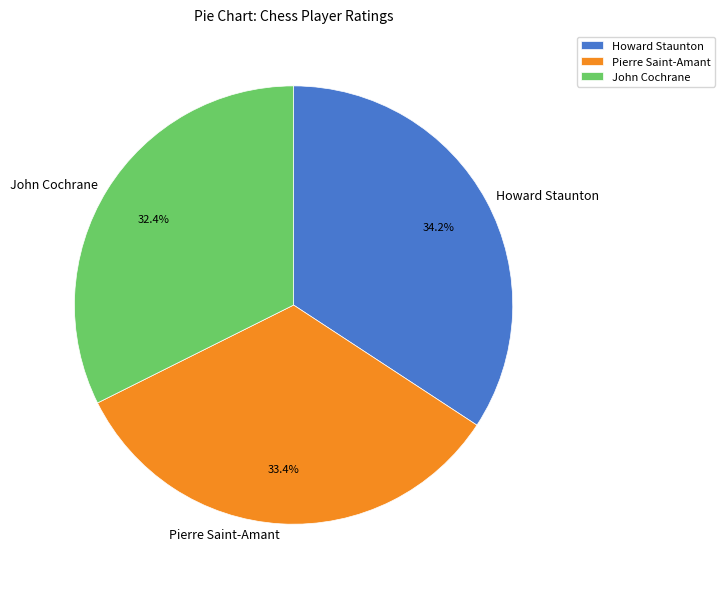

To the nearest percent, what is the average slice percentage?

33%